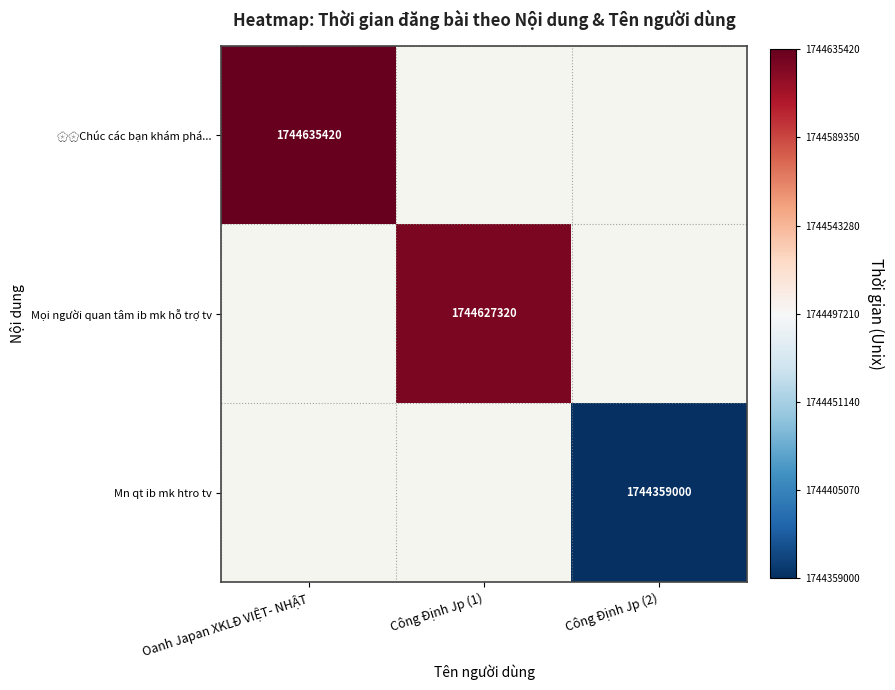

Is it true that Mn qt ib mk htro tv equals 559582253 at Công Định Jp (2)?

False